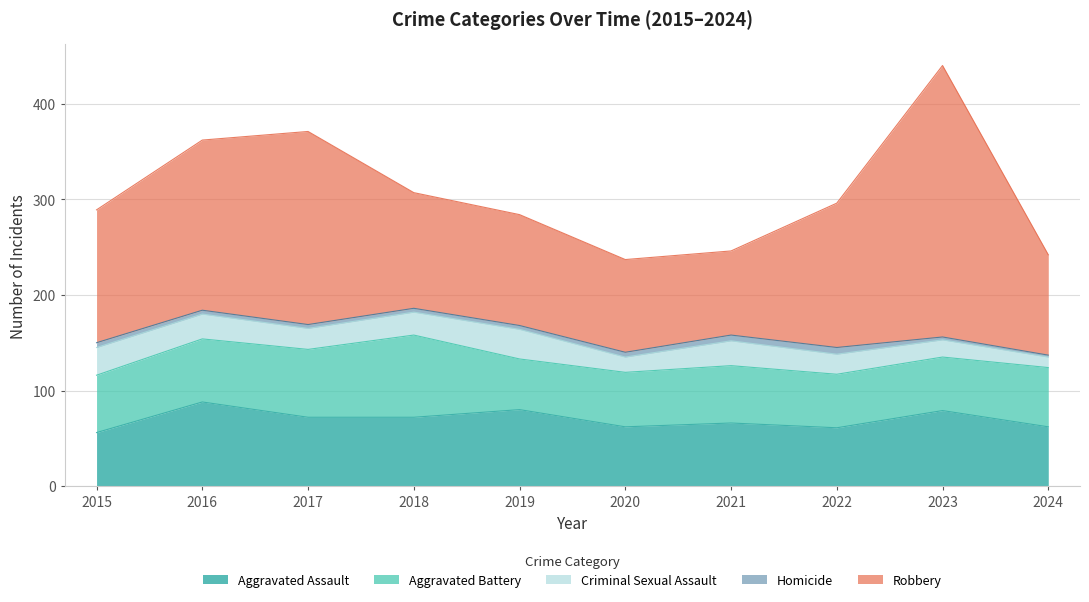

Between 2019 and 2023, which series saw the biggest shift?

Robbery